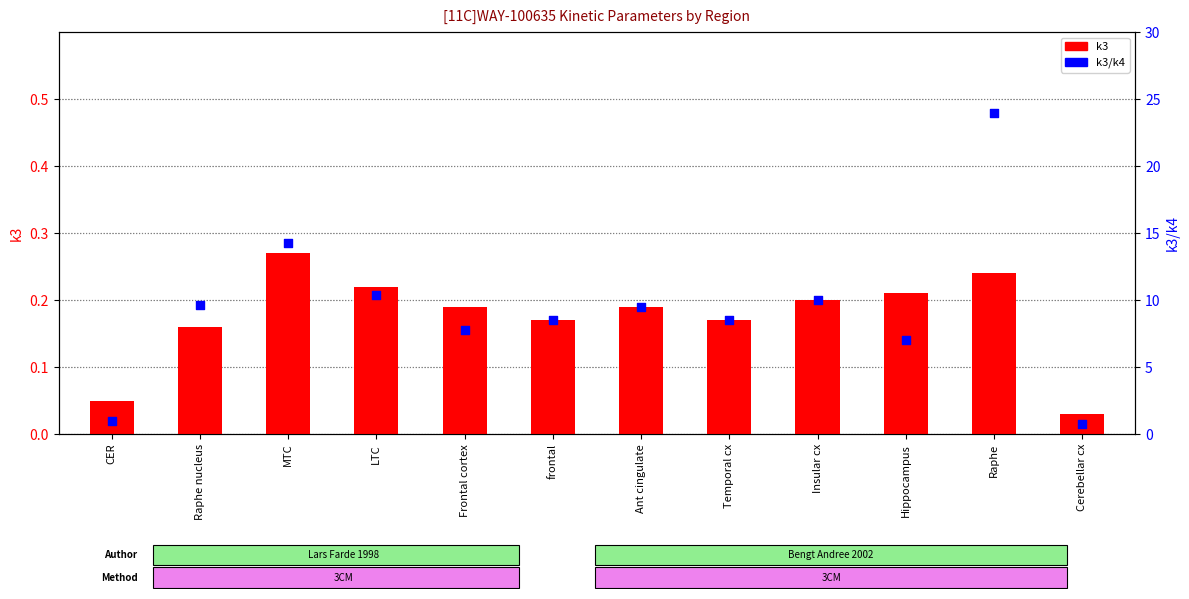

Which series contains the lowest Y value?

k3